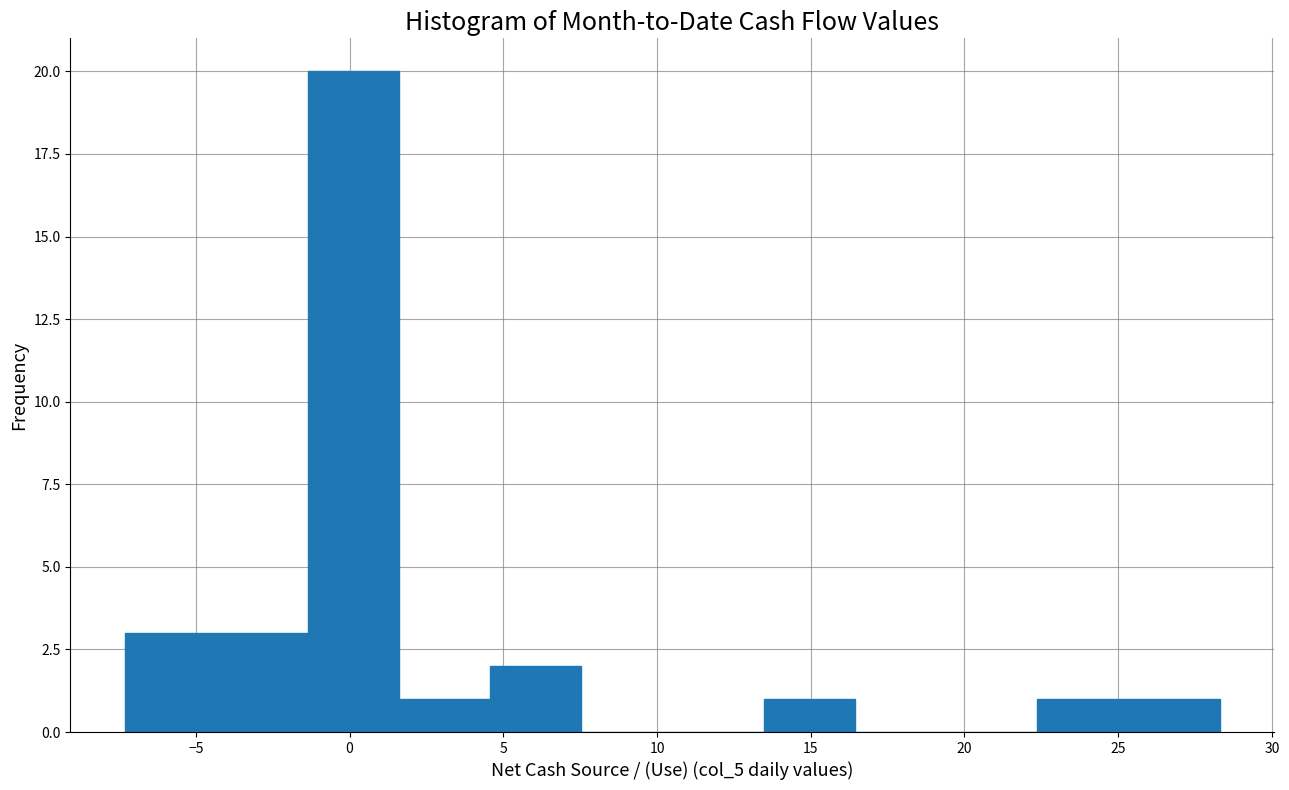

What is the height of the bar covering -4.5 to -1.5 on the x-axis? Neither the bar edges nor the heights are printed on the chart, so give them approximately, as read against the axes.

3